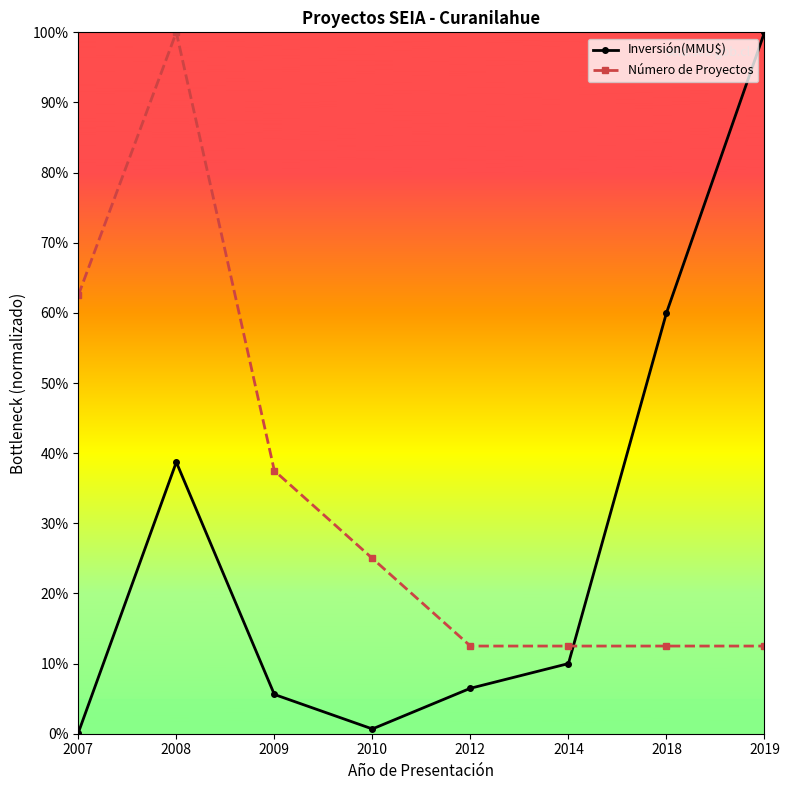

Does the chart have visible grid lines?

No